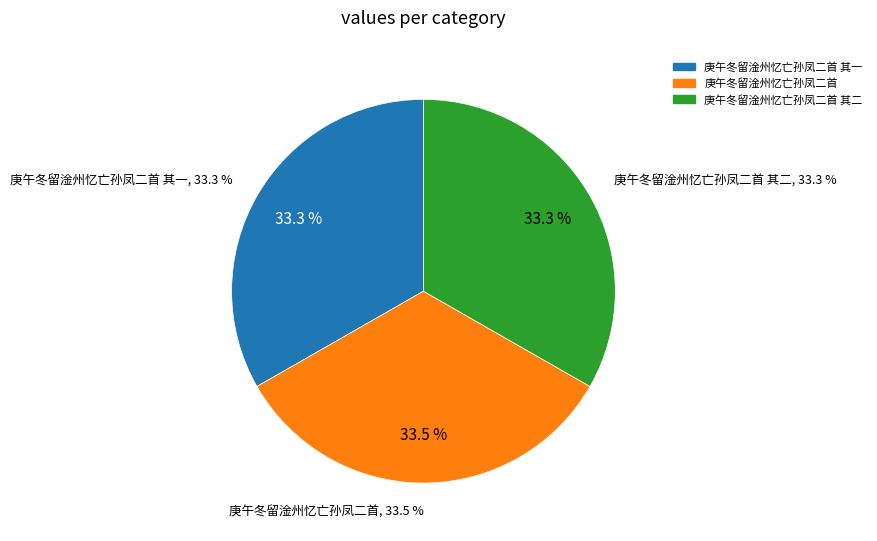

To the nearest percent, what portion does 庚午冬留淦州忆亡孙凤二首 represent?

33%